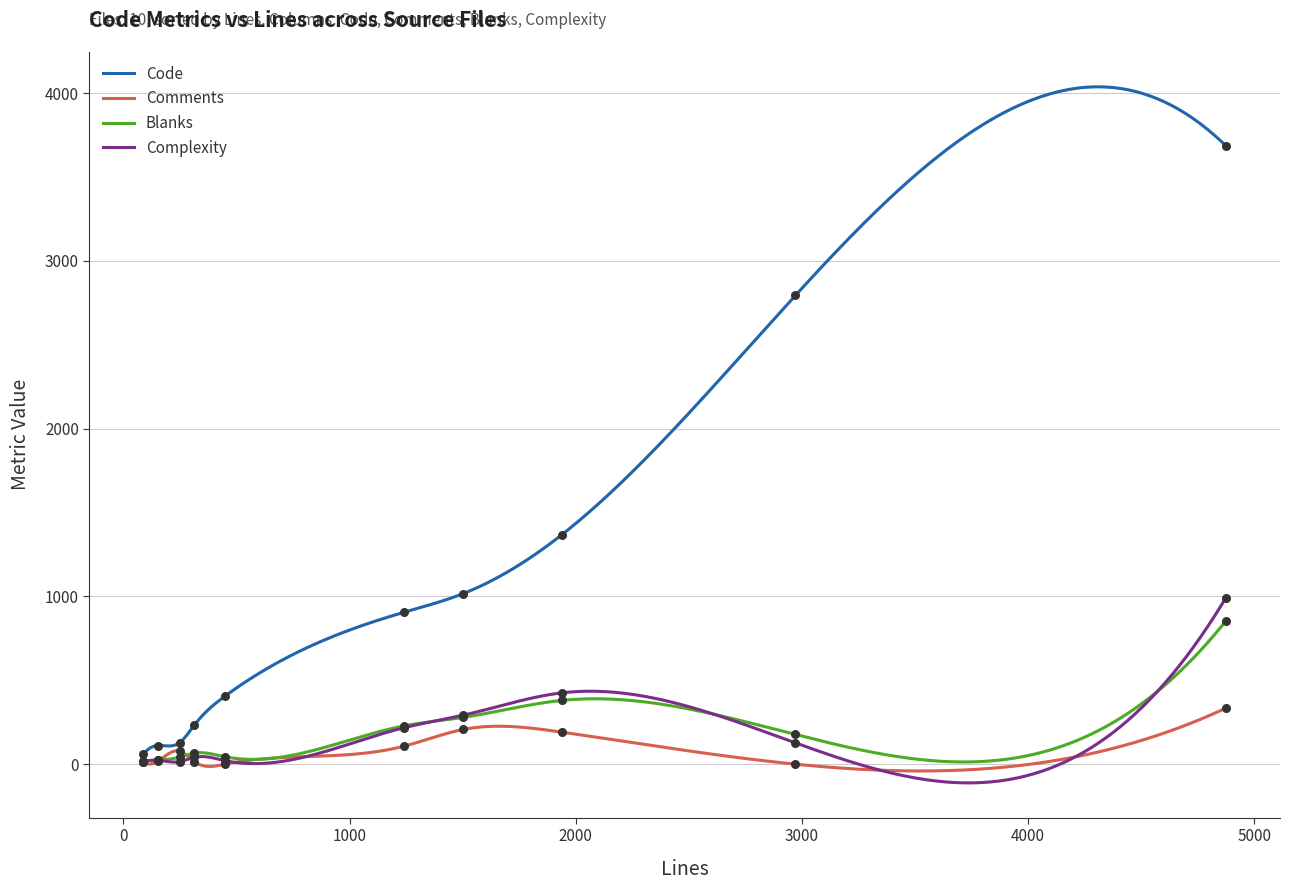

What is the total value across all series at lxc-test-symlink?

100